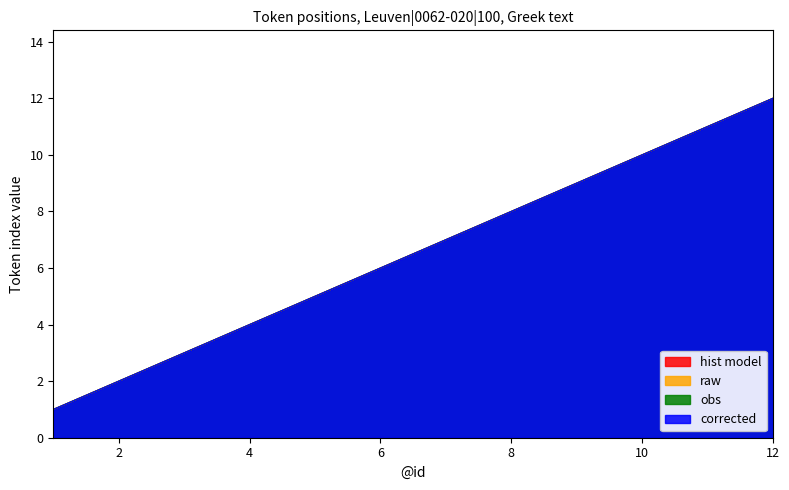

At which label does obs reach its peak?

12